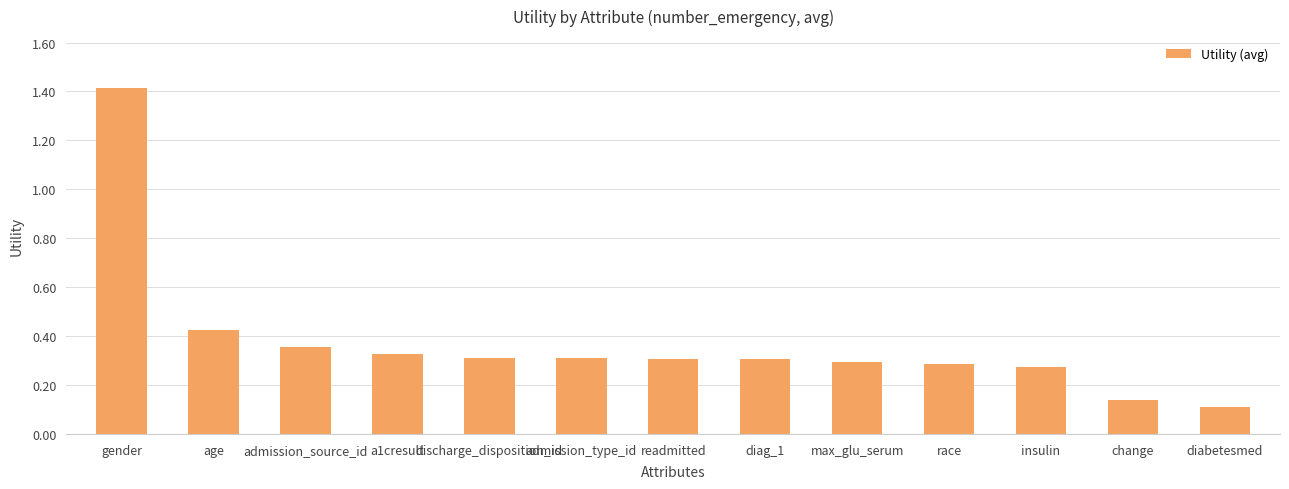

Which label corresponds to the largest value in the chart?

gender